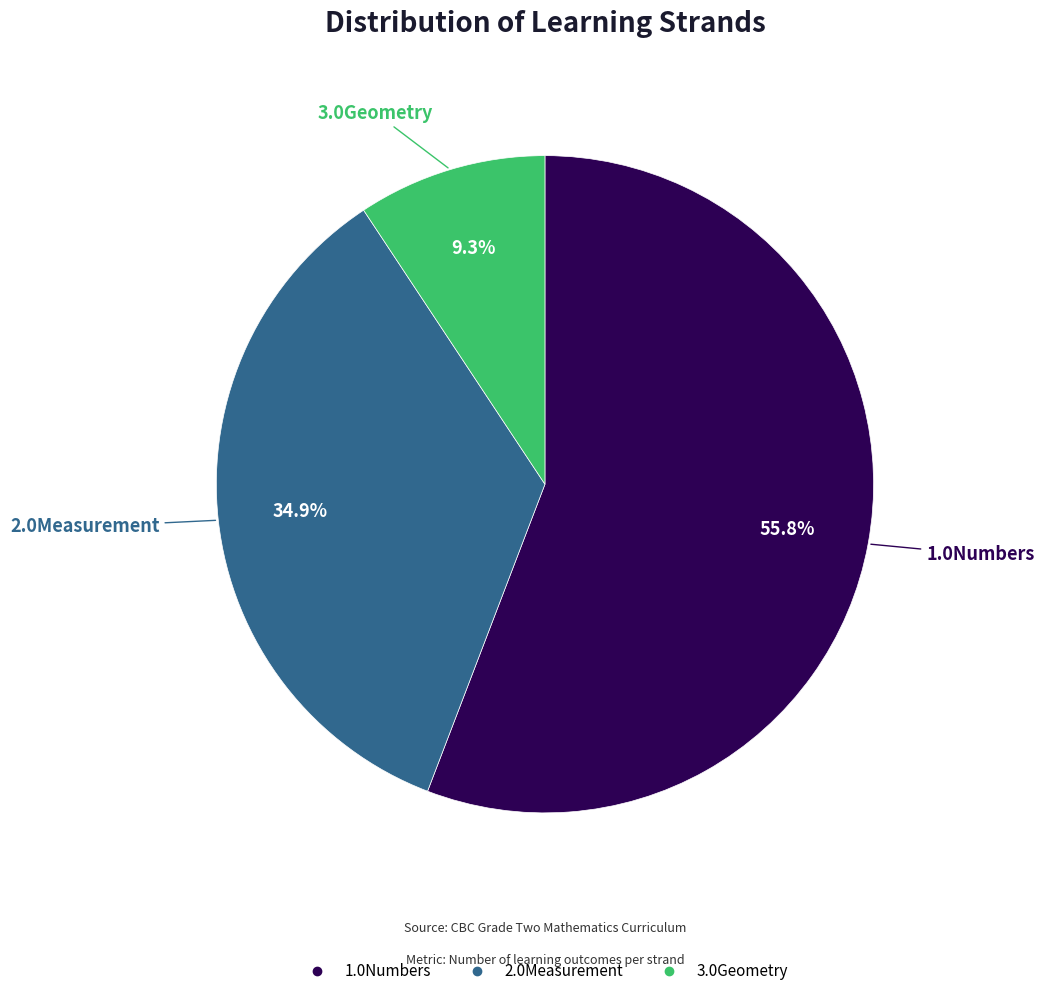

Which category has the biggest portion of the pie?

1.0Numbers